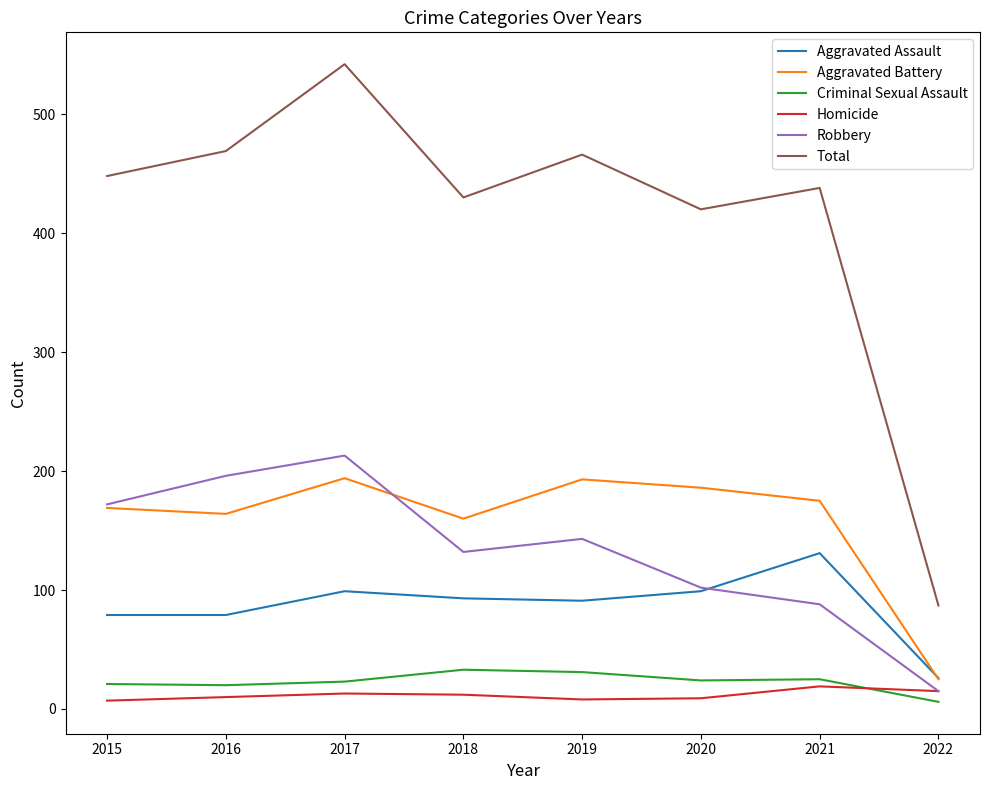

True or false: Criminal Sexual Assault and Total cross at least once.

False